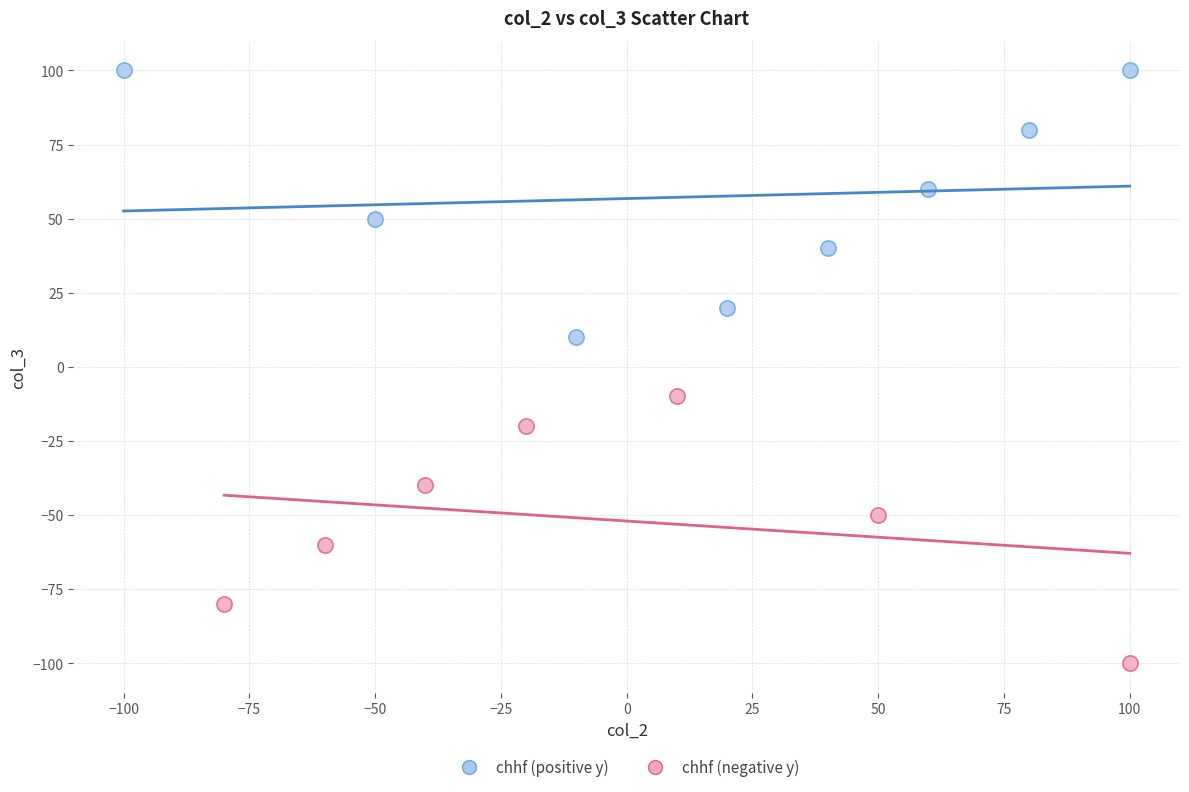

Which series contains the lowest Y value?

chhf (negative y)